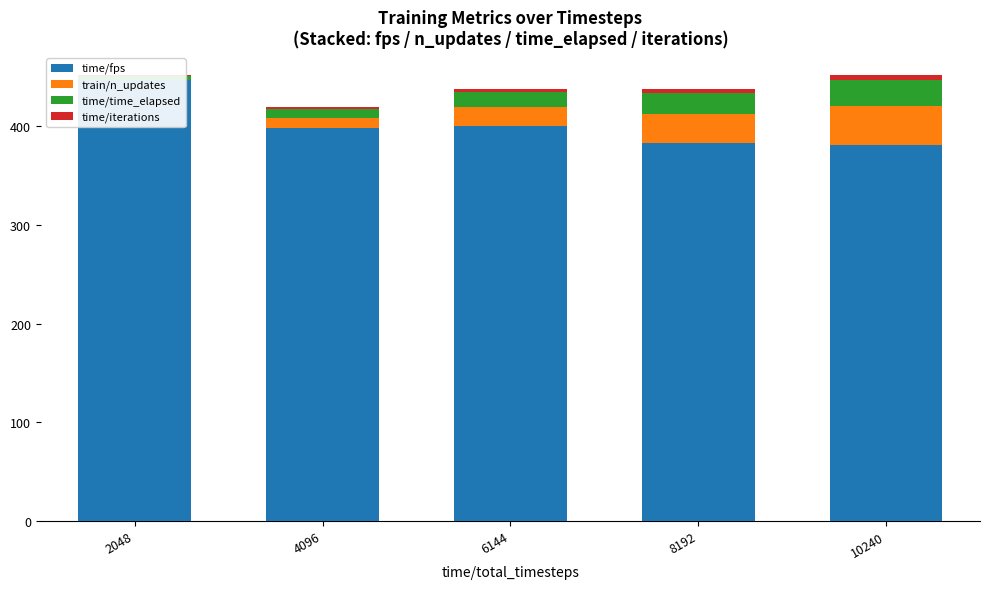

What is the difference between the second highest and second lowest values in the time/iterations series?

2